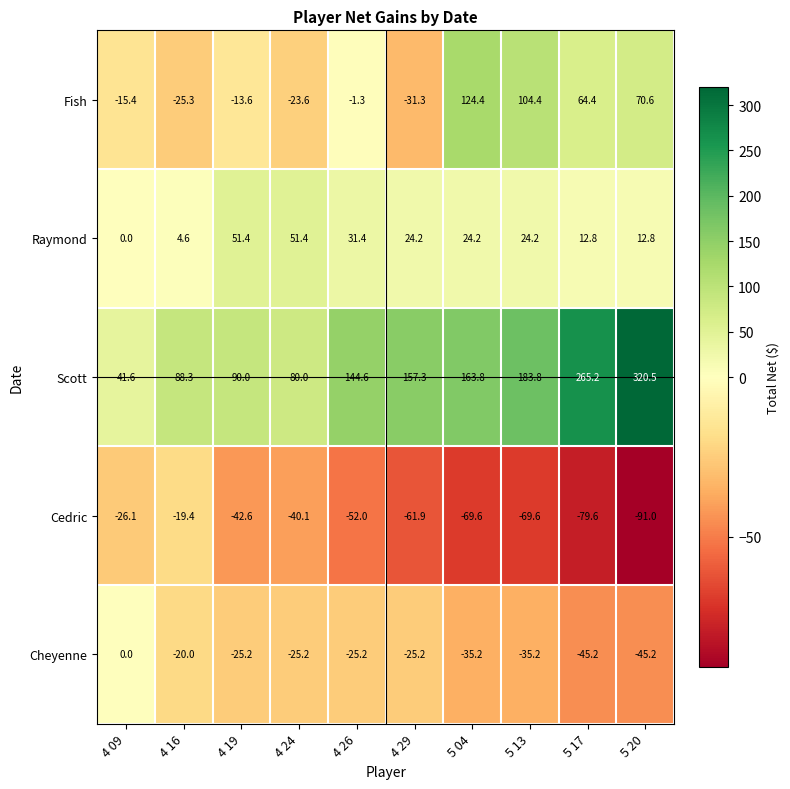

List the series in order of their peak value, lowest first.

Cedric, Cheyenne, Raymond, Fish, Scott